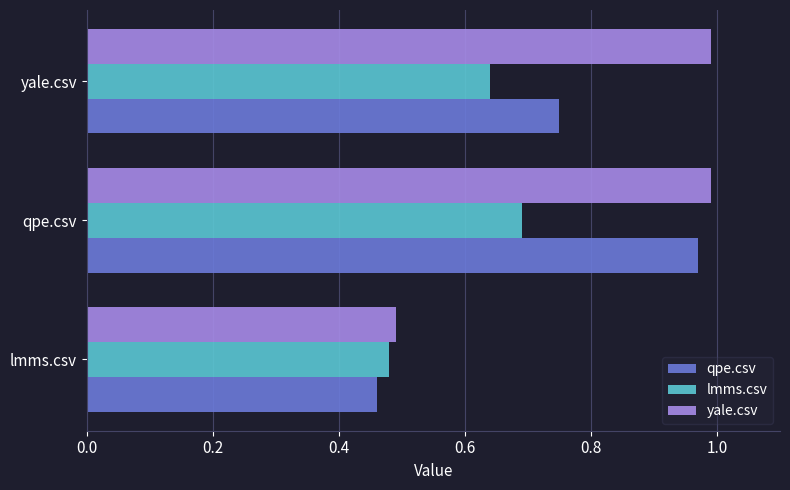

What is the sum of all qpe.csv values?

2.2